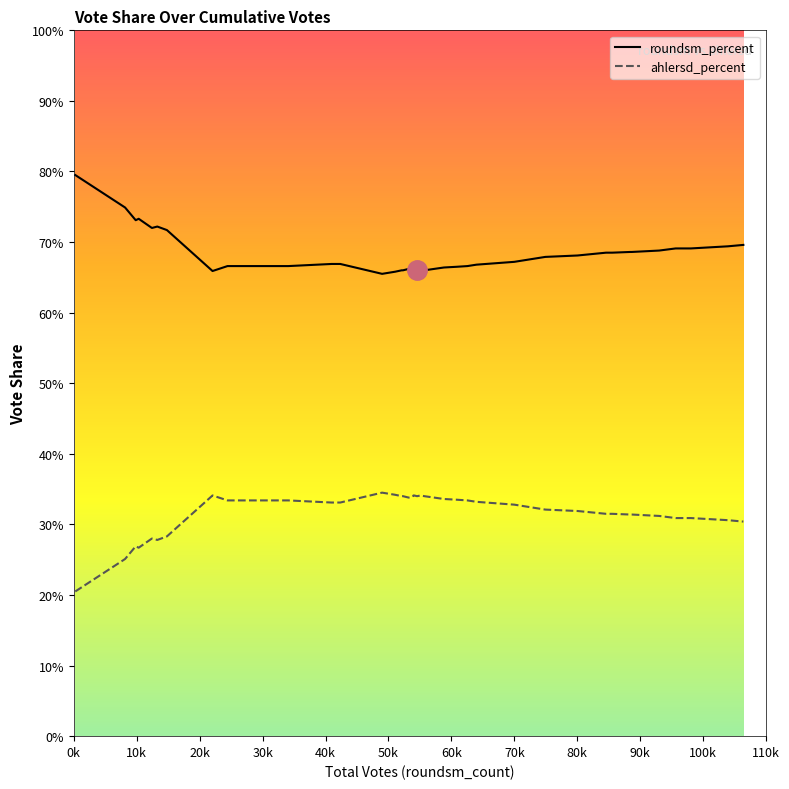

Reading left to right, what are all the values shown in this chart?

roundsm_percent: 0.8	0.7	0.7	0.7	0.7	0.7	0.7	0.7	0.7	0.7	0.7	0.7	0.7	0.7	0.7	0.7	0.7	0.7	0.7	0.7	0.7	0.7	0.7	0.7	0.7	0.7	0.7	0.7	0.7	0.7	0.7	0.7	0.7	0.7	0.7	0.7	0.7	0.7	0.7	0.7
ahlersd_percent: 0.2	0.3	0.3	0.3	0.3	0.3	0.3	0.3	0.3	0.3	0.3	0.3	0.3	0.3	0.3	0.3	0.3	0.3	0.3	0.3	0.3	0.3	0.3	0.3	0.3	0.3	0.3	0.3	0.3	0.3	0.3	0.3	0.3	0.3	0.3	0.3	0.3	0.3	0.3	0.3